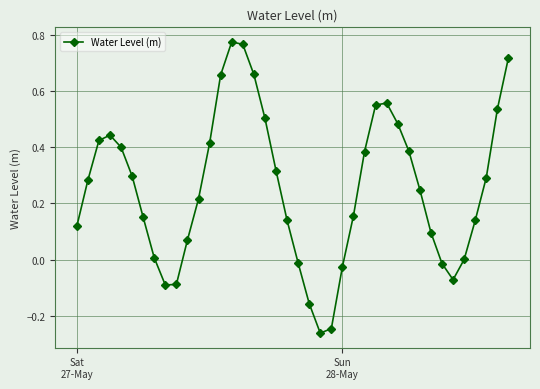

How many data points does each series have?

40